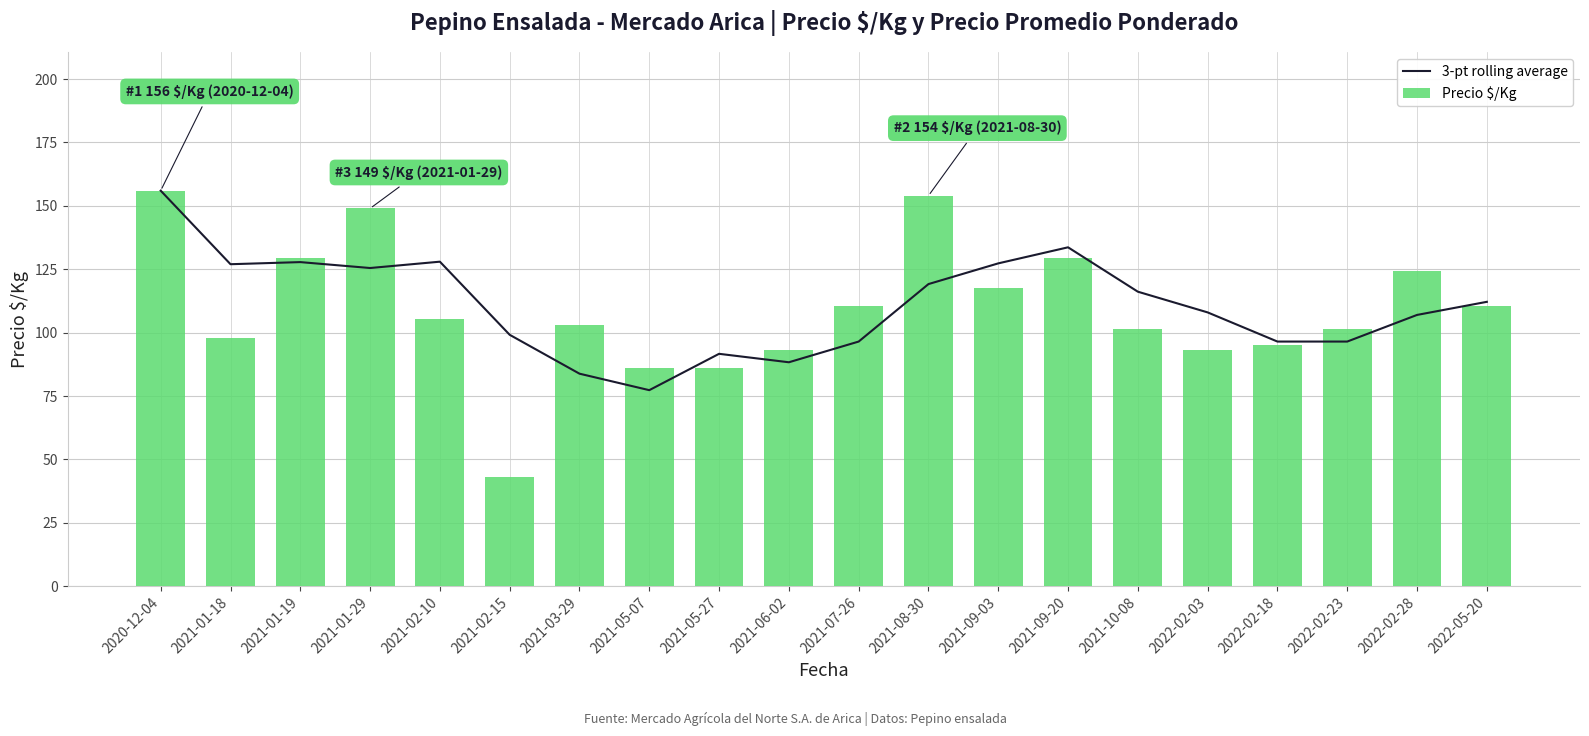

Which has a higher value, 2022-02-03 or 2021-10-08?

2021-10-08